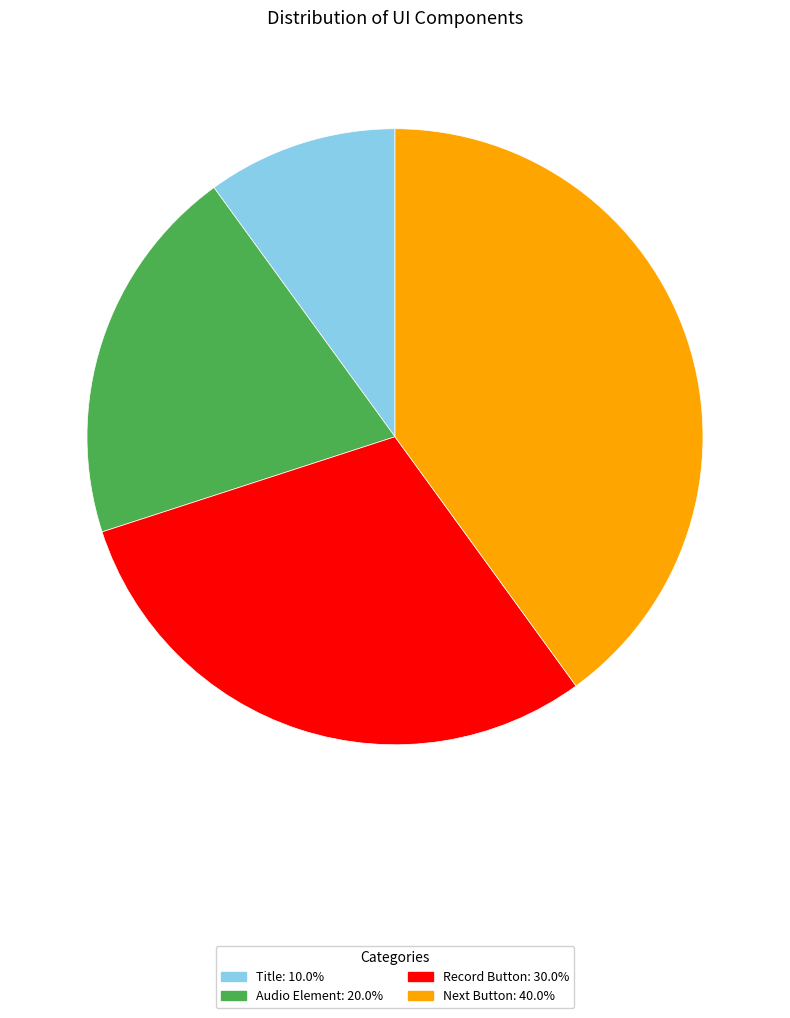

True or false: Audio Element accounts for 20% of the total.

True